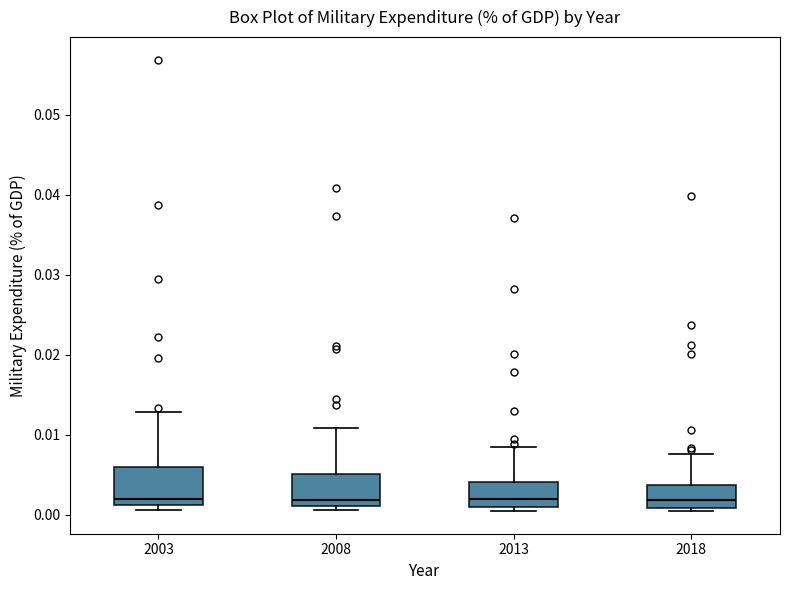

Reading left to right, transcribe this box plot: for each box, give where its median line is, the range the box spans, and where its two whiskers end, as read against the y-axis. The values are not printed on the chart, so give them approximately, as read against the axis.

2003: median 0.002, box 0.001 to 0.006, whiskers 0.001 (just below the box's lower edge) to 0.013
2008: median 0.002, box 0.001 to 0.005, whiskers 0.001 (just below the box's lower edge) to 0.011
2013: median 0.002, box 0.001 to 0.004, whiskers 0.001 (just below the box's lower edge) to 0.008
2018: median 0.002, box 0.001 to 0.004, whiskers 0.000 to 0.008